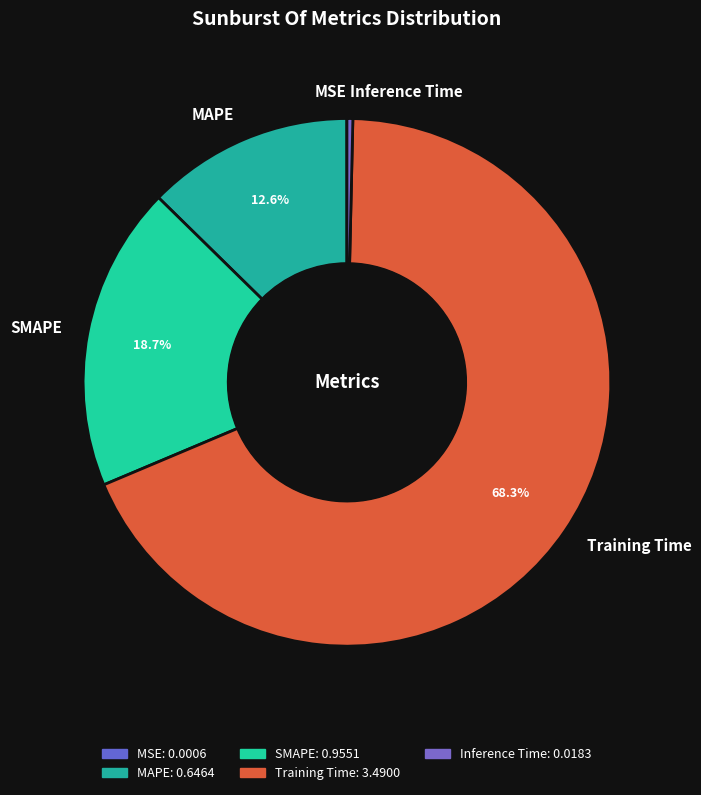

What is the largest slice in the pie chart?

Training Time